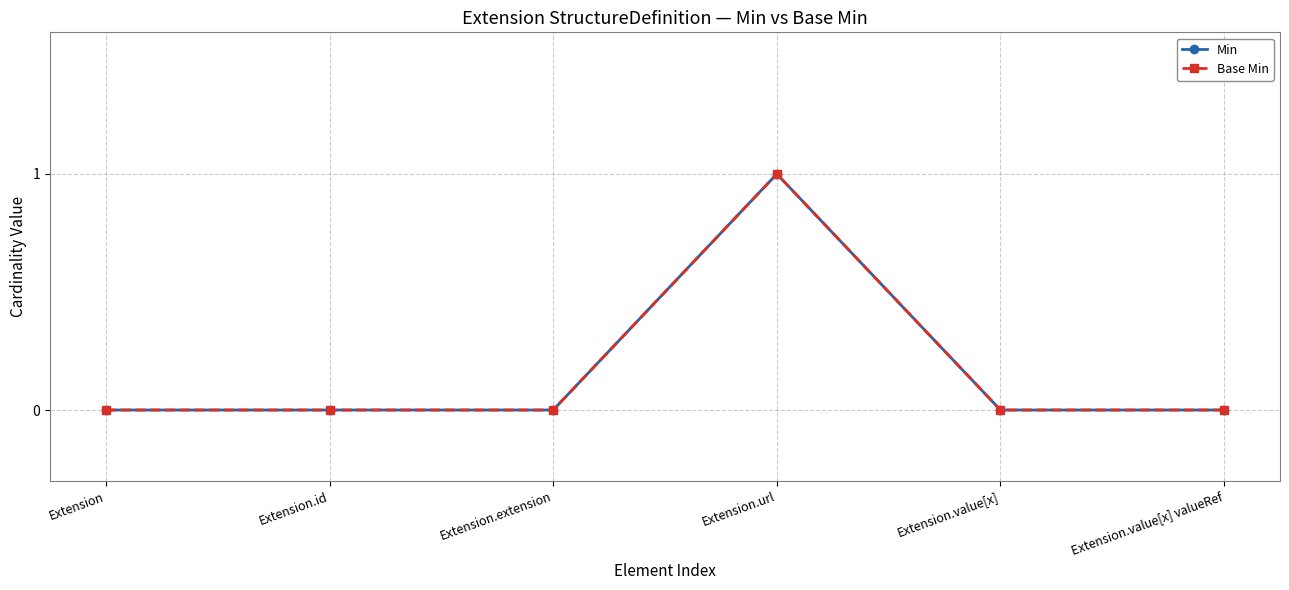

Is it true that Min equals 2 at Extension.url?

False